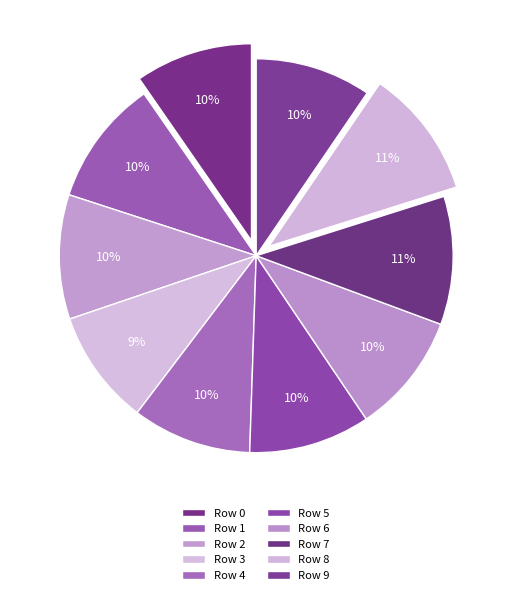

How many slices are in this pie chart?

10